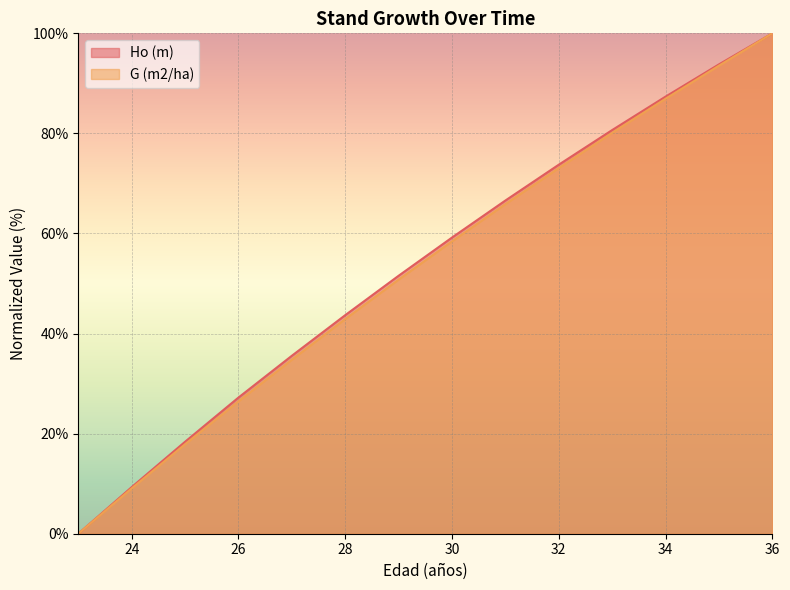

Is it true that Ho (m) equals 31.4 at 30?

False